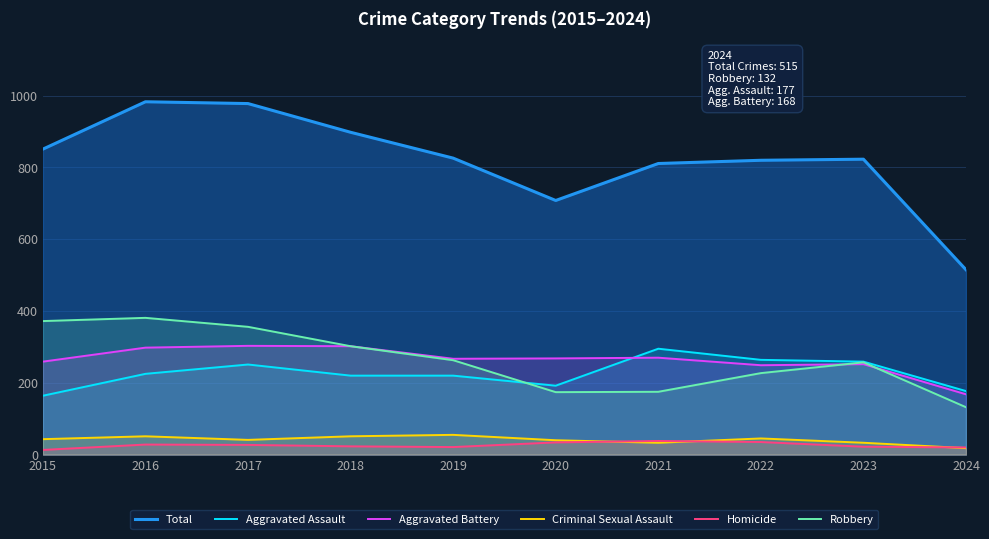

What is the difference between the maximum and minimum values in the Aggravated Assault series?

131